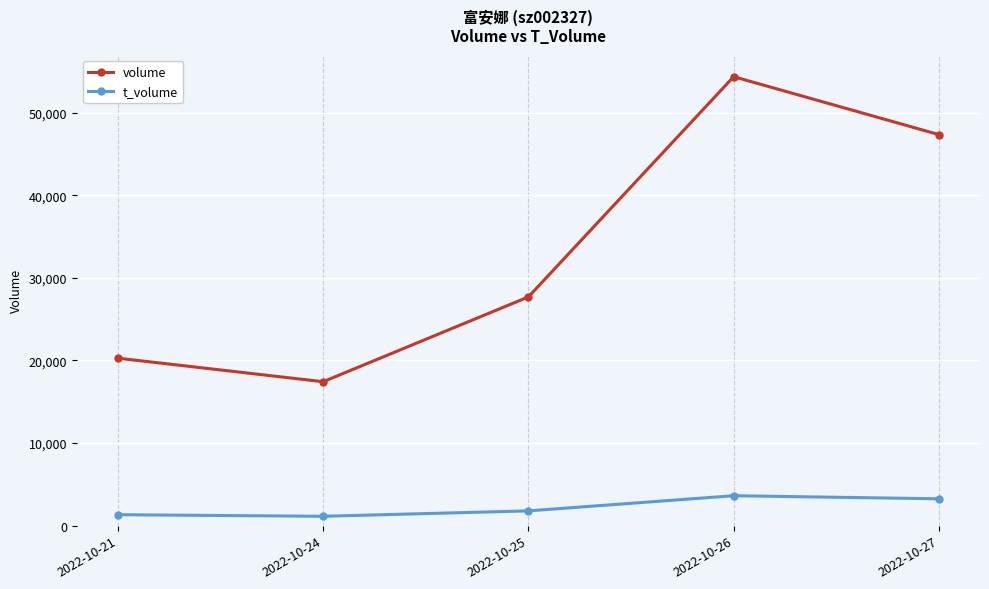

Where is the first local minimum for t_volume?

2022-10-24